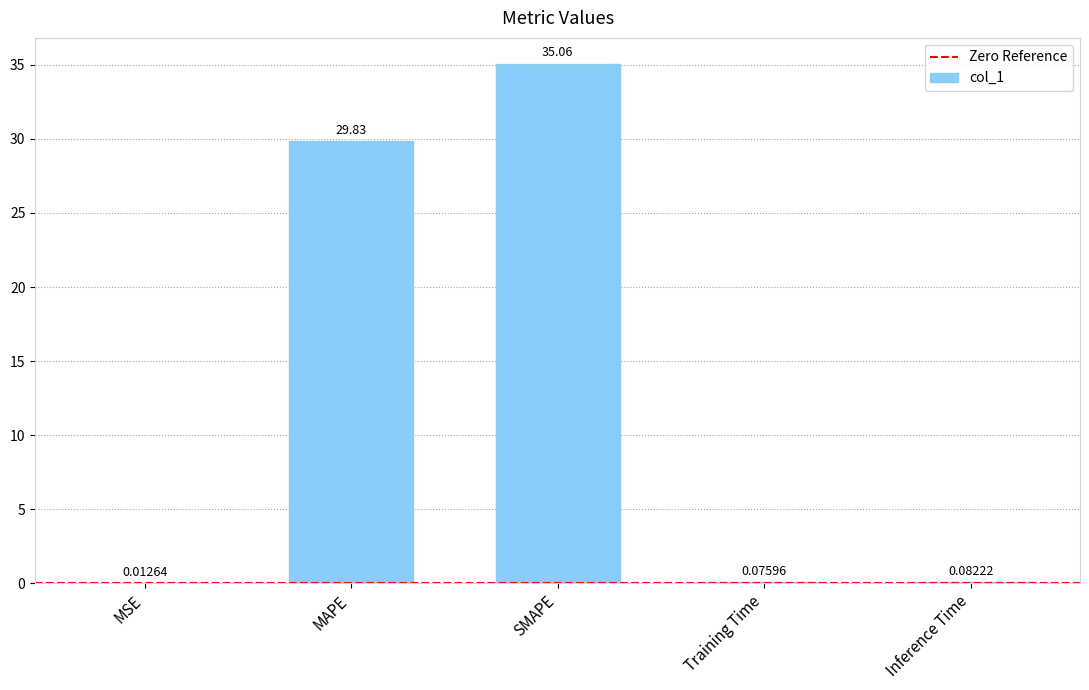

What is the sum of the values at Training Time and Inference Time?

0.2